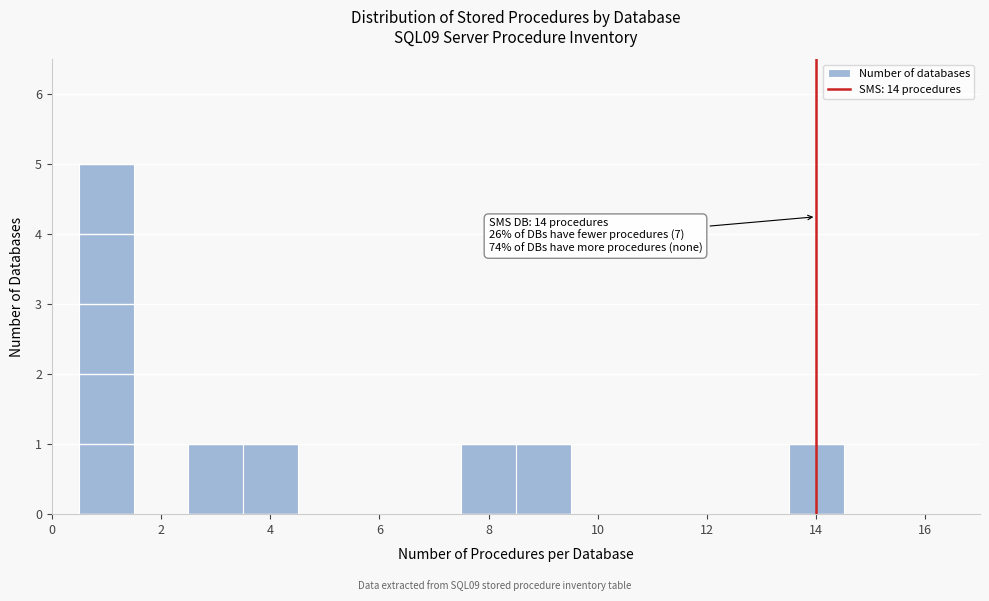

Over which range of the x-axis is the bar tallest?

0.5 to 1.5